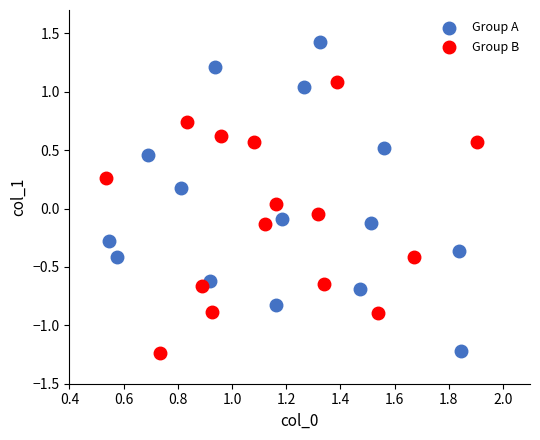

What are all the series names shown in the legend?

Group A, Group B